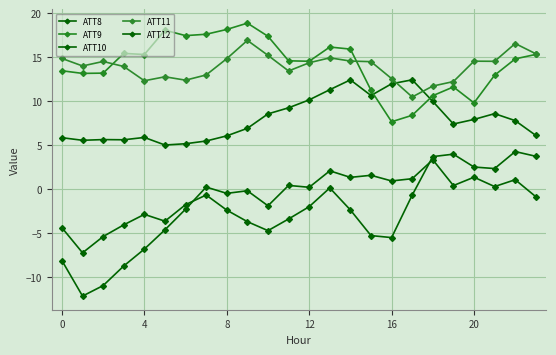

After their last crossing, which series has the higher values: ATT11 or ATT9?

ATT11